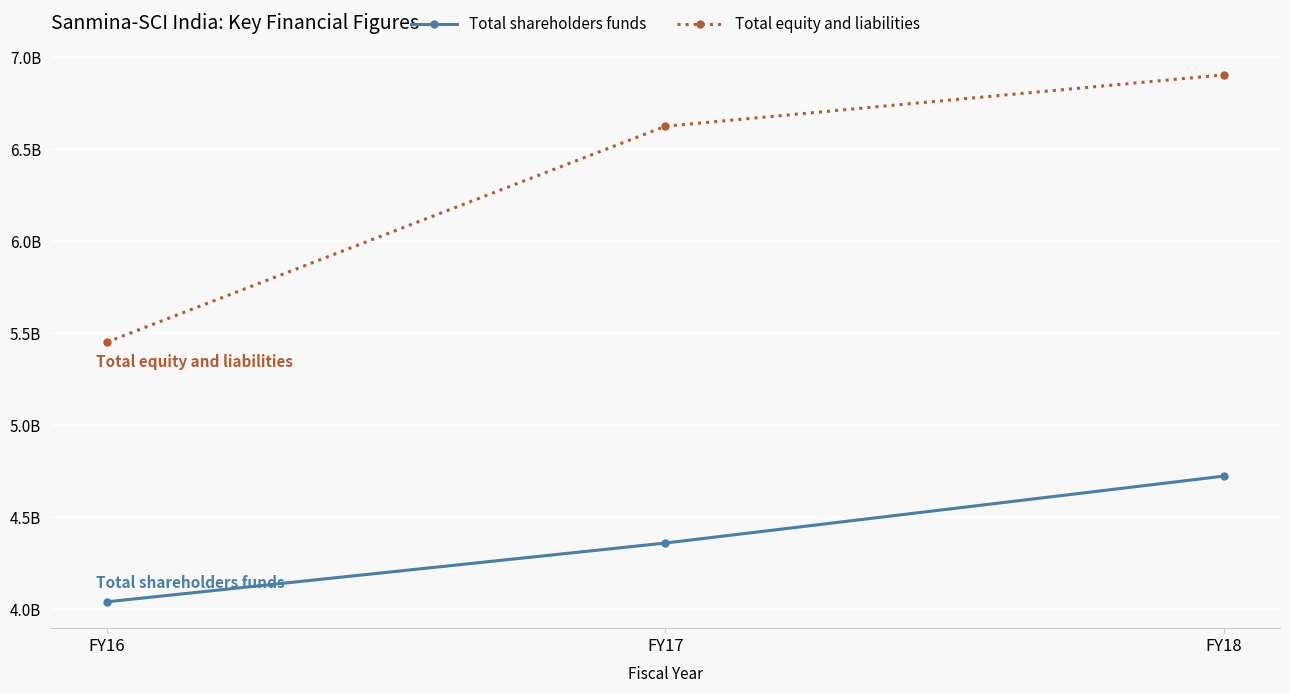

The Total shareholders funds series shows 4041395050 at FY16. True or false?

True